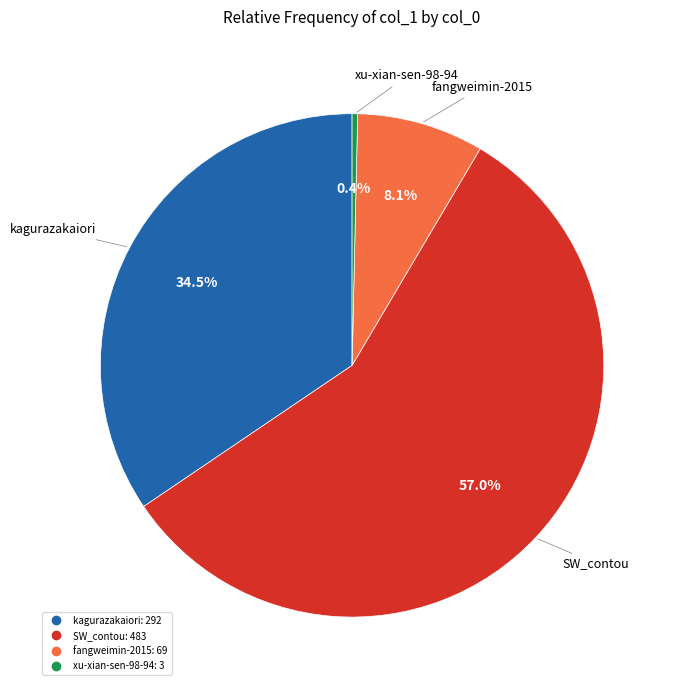

To the nearest percent, what portion does fangweimin-2015 represent?

8%